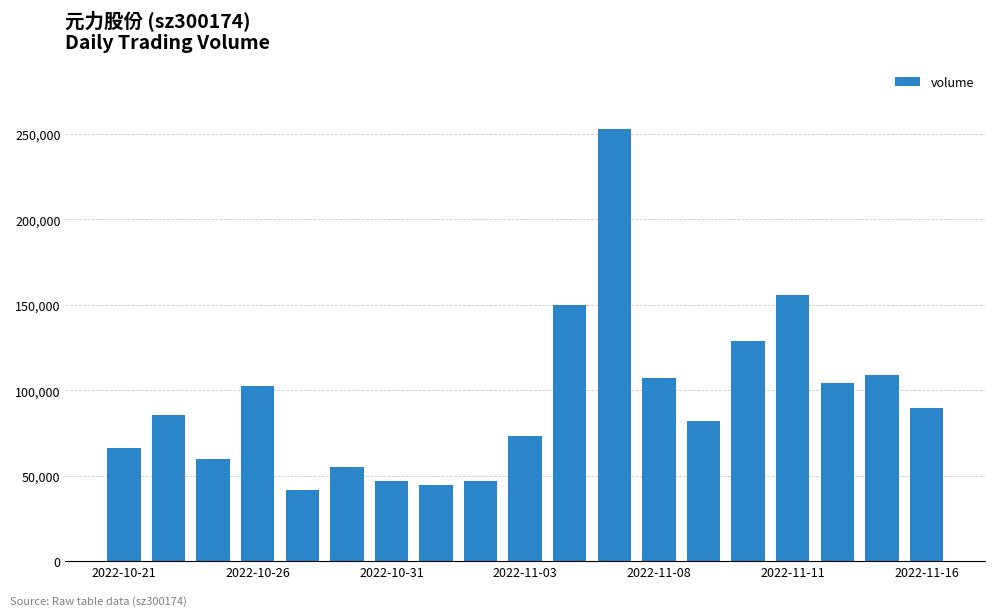

What is the value of the 9th bar from the left?

47077